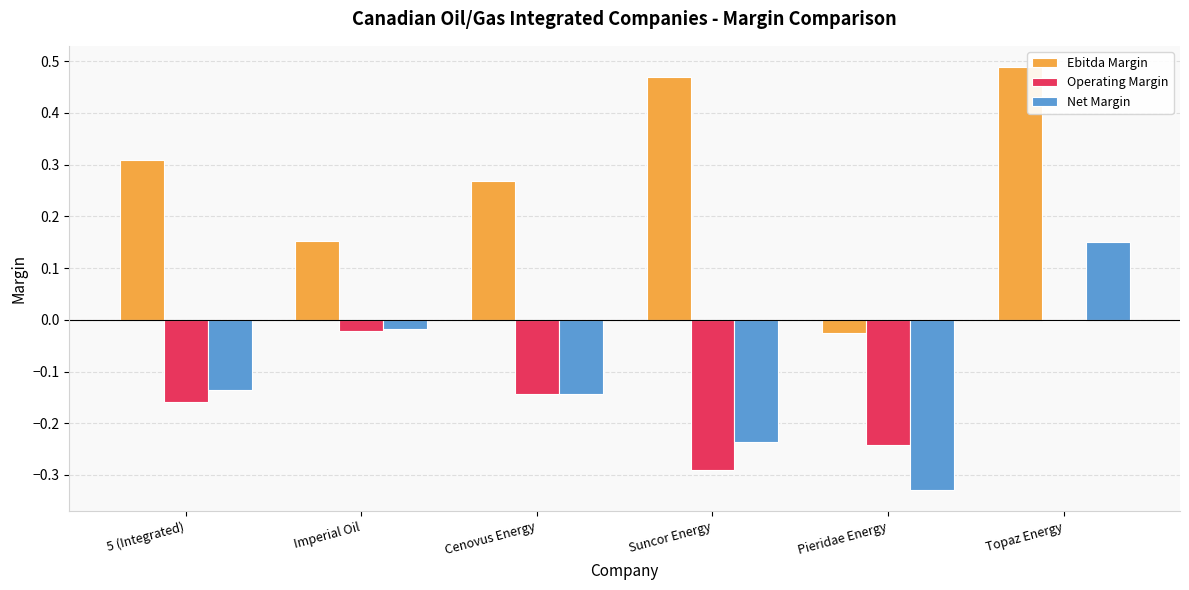

What is the sum of all Operating Margin values?

-0.9